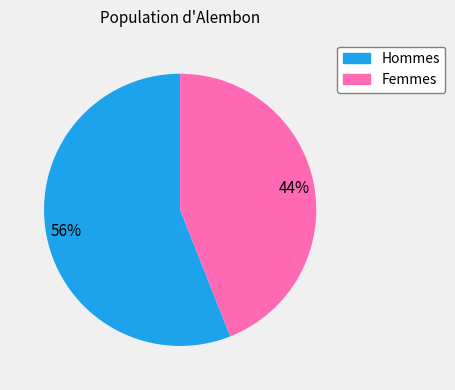

To the nearest percent, what is the difference between the largest and smallest slice percentages?

12%